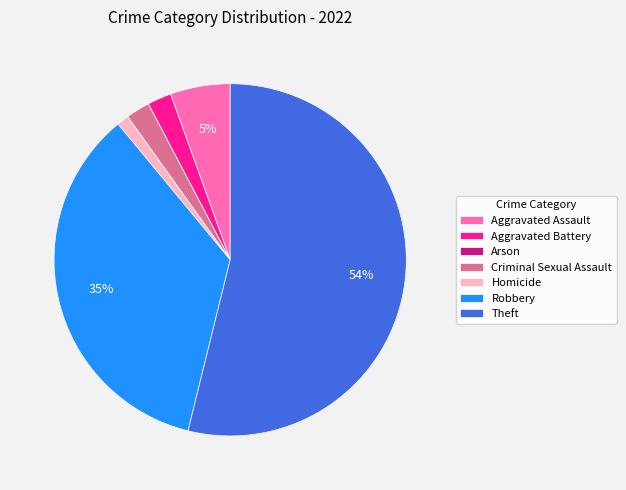

Which category has the biggest portion of the pie?

Theft